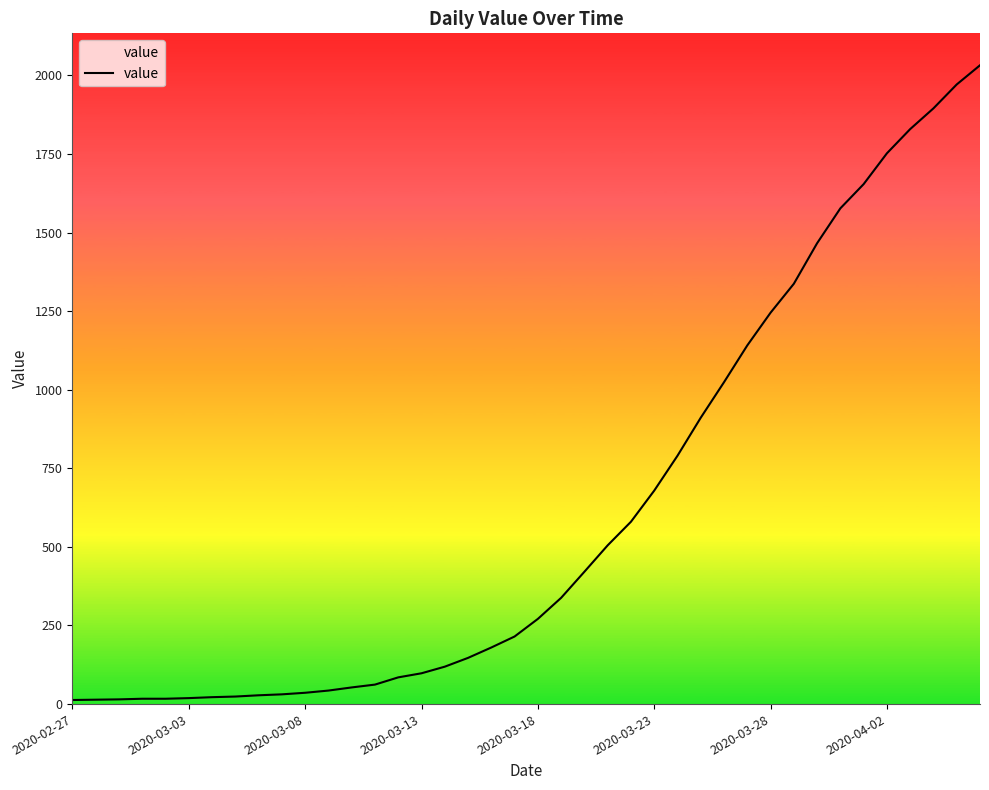

What is the difference between the maximum and second lowest values?

2018